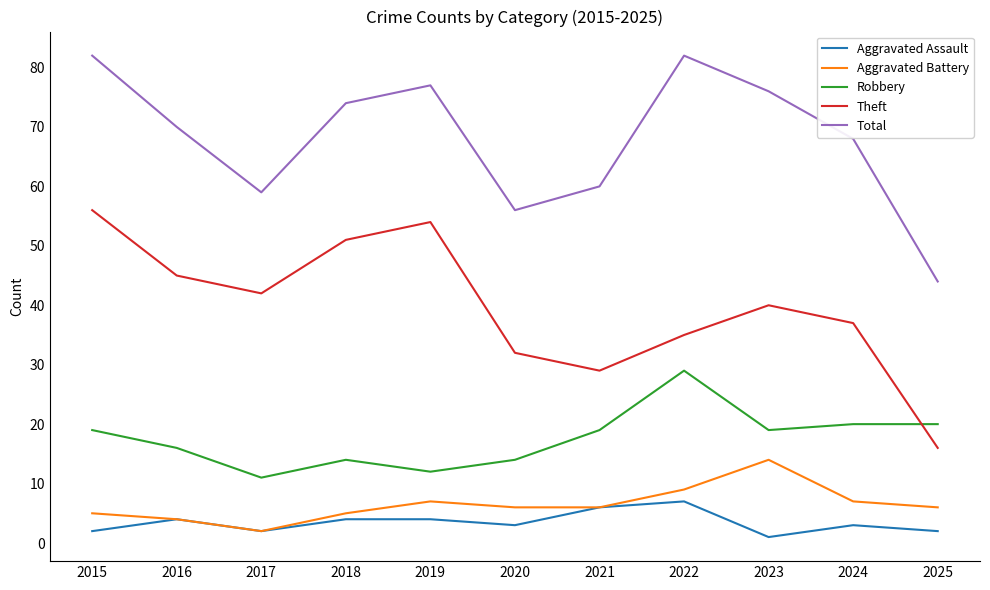

Reading right to left, what are all the values shown in this chart?

Aggravated Assault: 2	3	1	7	6	3	4	4	2	4	2
Aggravated Battery: 6	7	14	9	6	6	7	5	2	4	5
Robbery: 20	20	19	29	19	14	12	14	11	16	19
Theft: 16	37	40	35	29	32	54	51	42	45	56
Total: 44	68	76	82	60	56	77	74	59	70	82